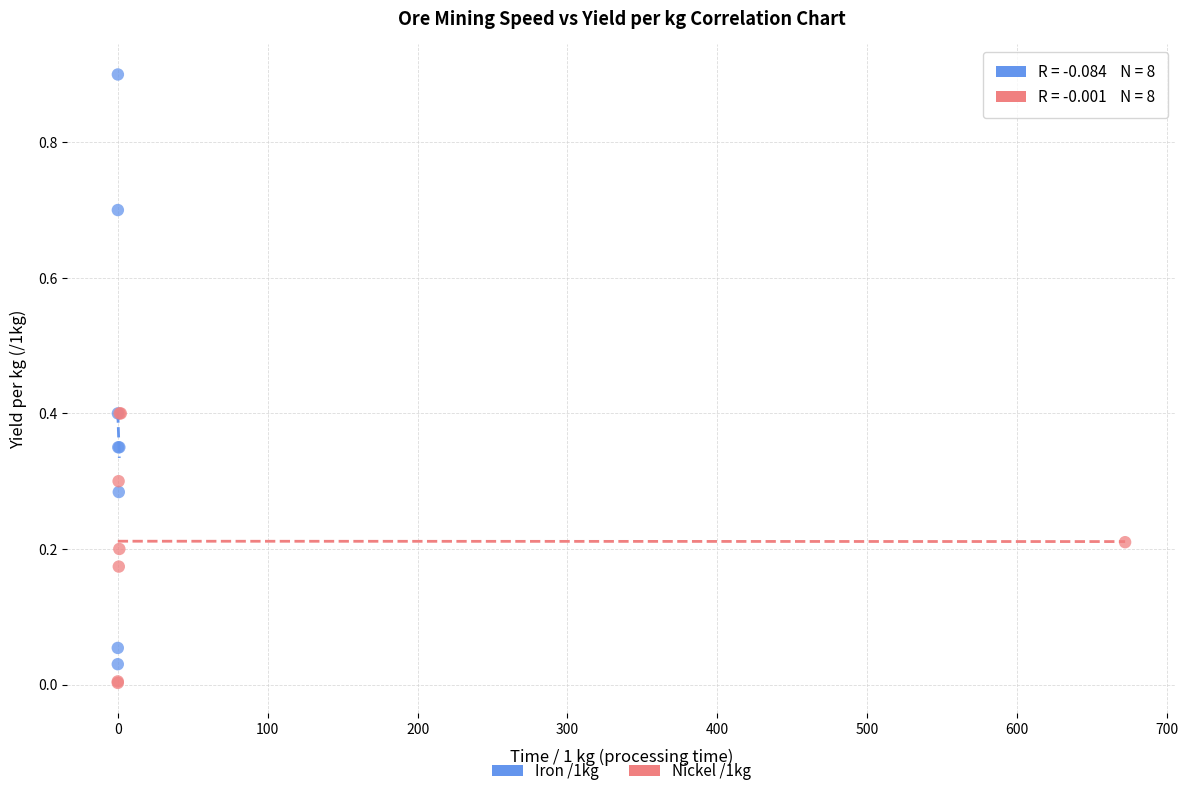

Which series has the largest Y range (max minus min)?

Iron /1kg